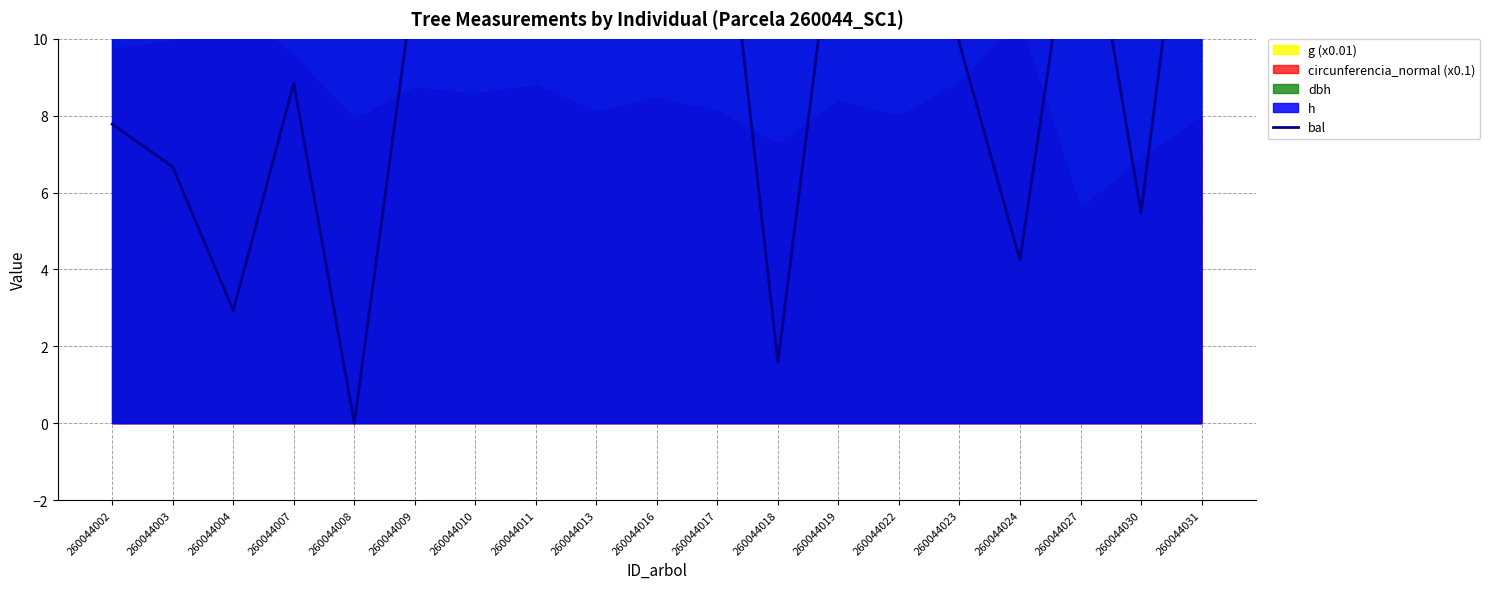

Where is the data nearest to the value 8?

260044002